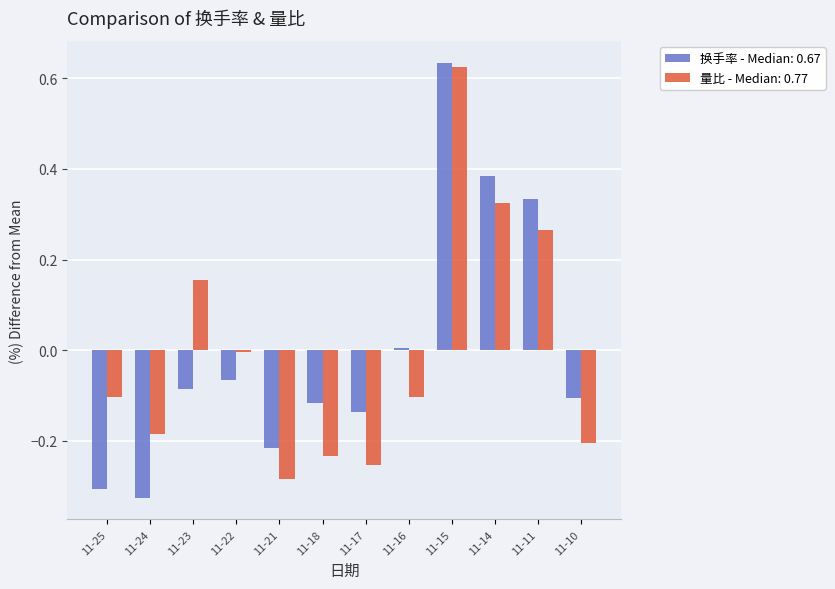

At which category is the sum across all series the highest?

11-15